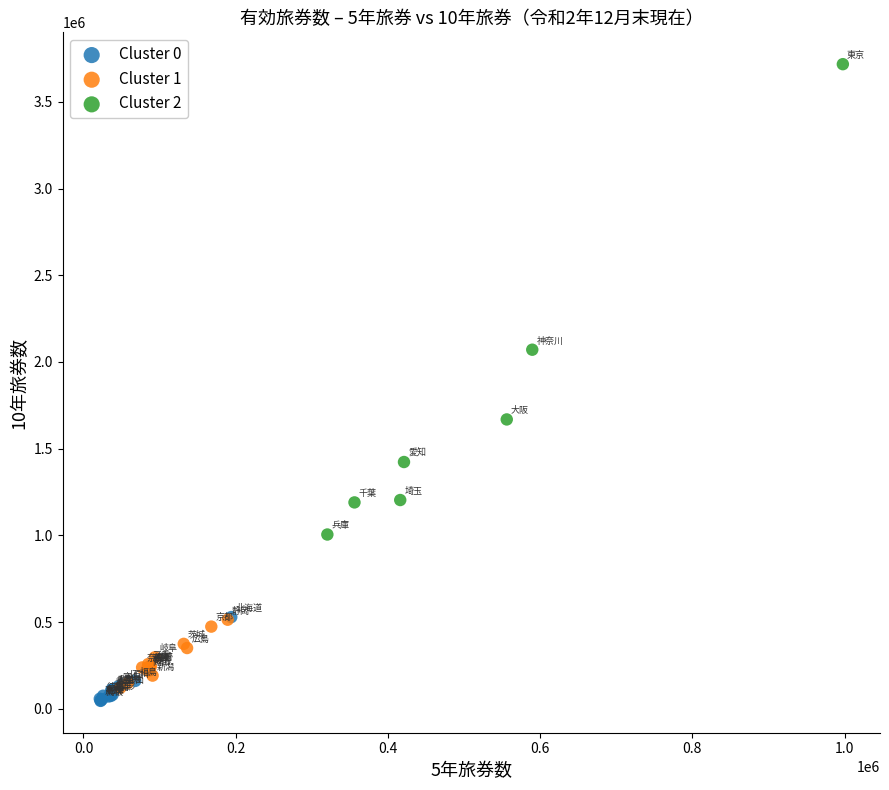

Which series reaches the maximum Y coordinate?

Cluster 2